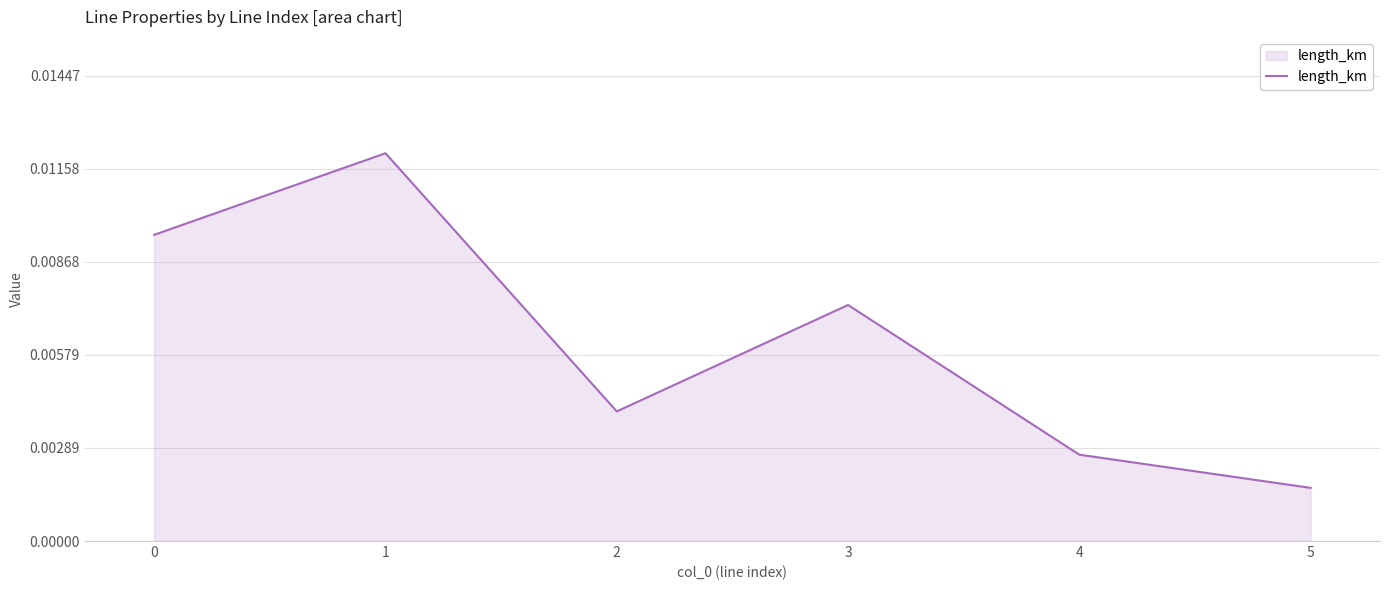

Between 4 and 3, which is larger?

3